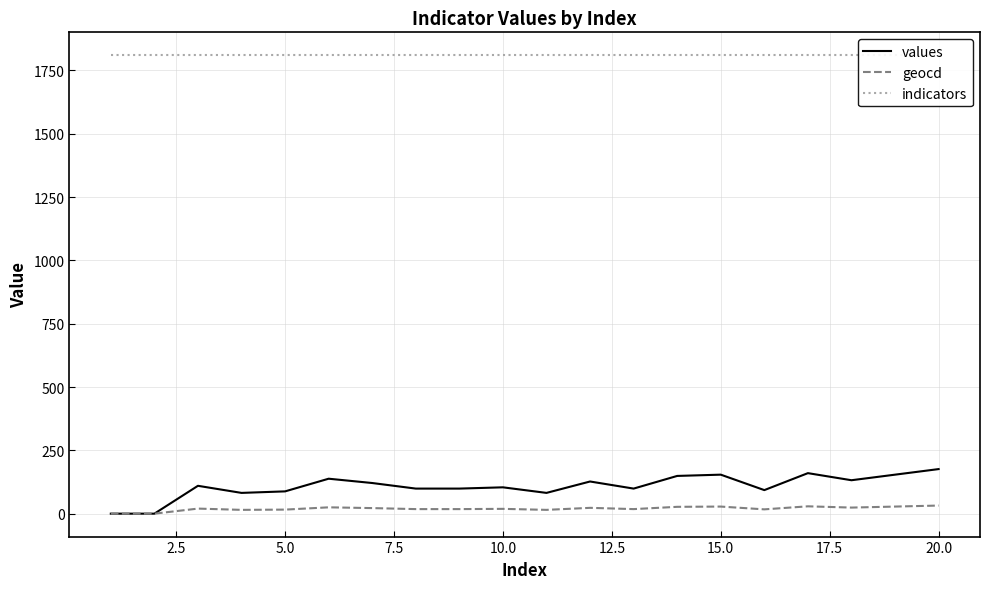

True or false: geocd has a value of 33 at 5.0.

False